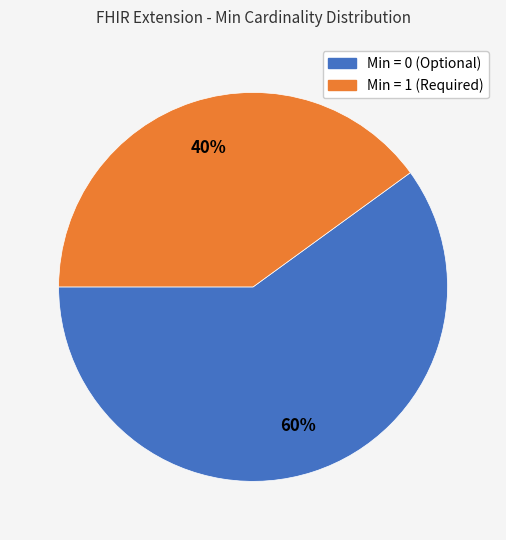

Is there a majority slice in this chart?

Yes